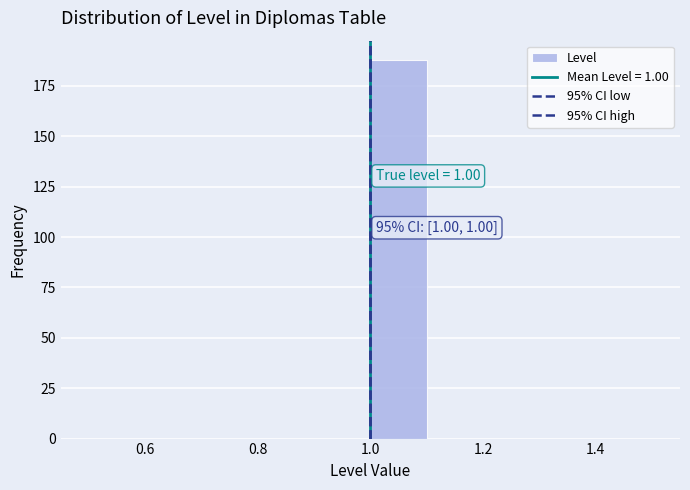

Over which range of the x-axis is the bar tallest?

1.0 to 1.1